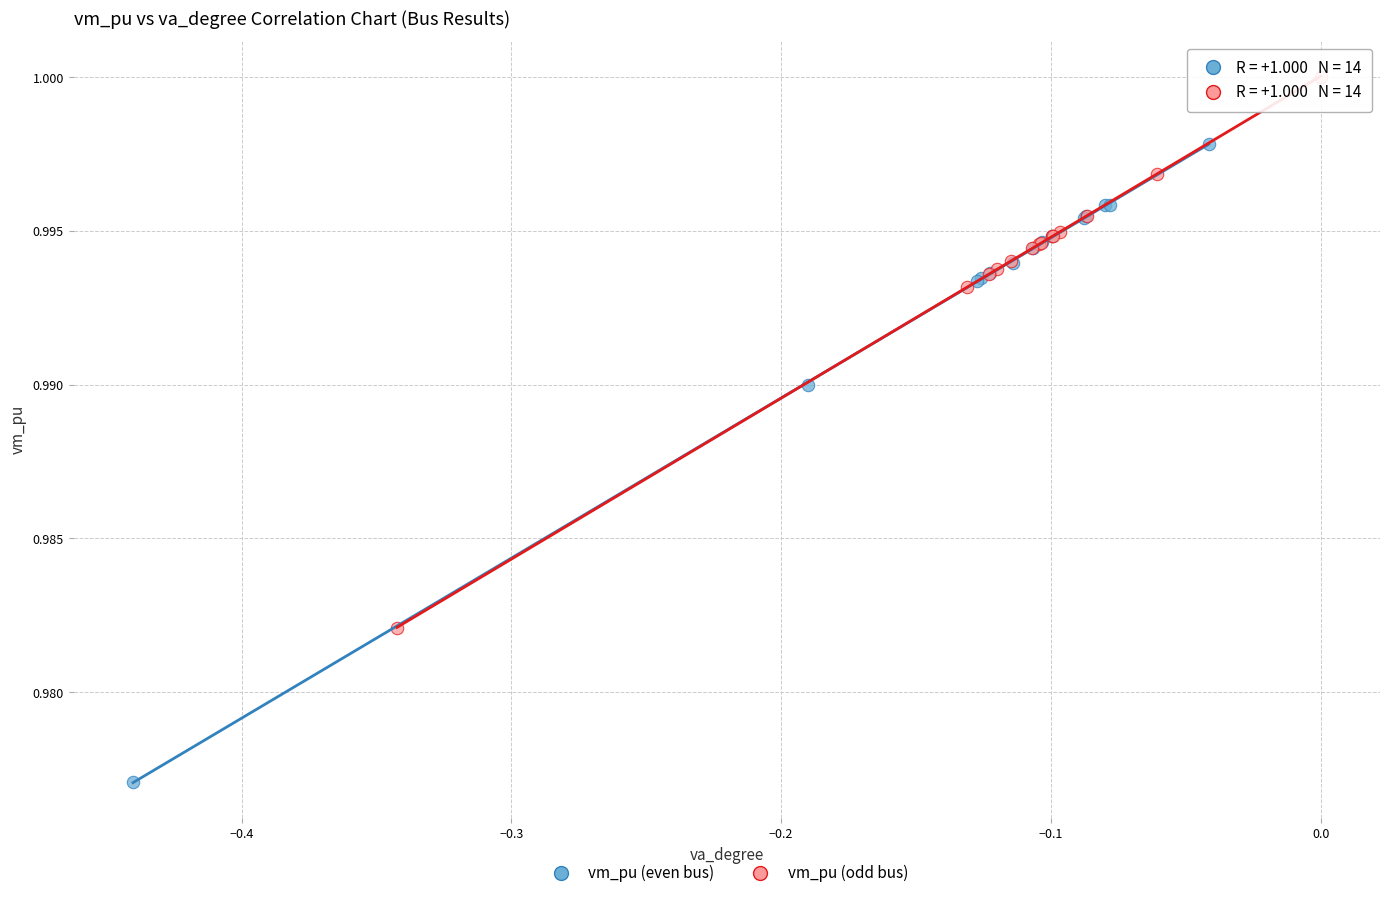

Which series reaches the minimum Y coordinate?

vm_pu (even bus)